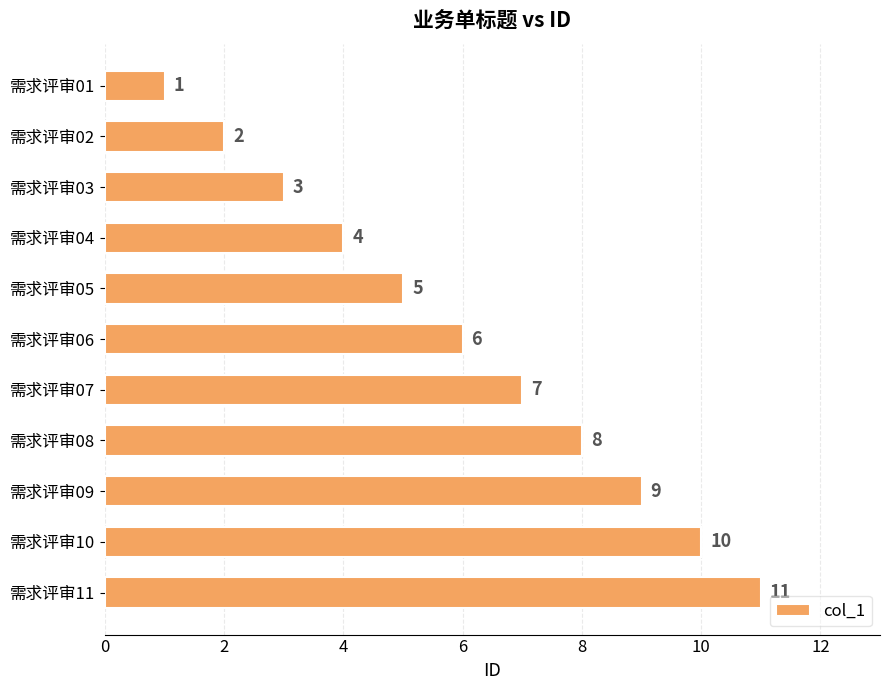

What is the maximum value shown in the chart?

11